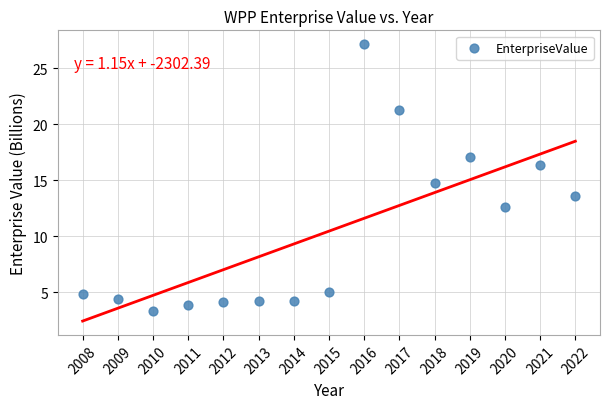

What is the range of X values (max minus min)?

14.0